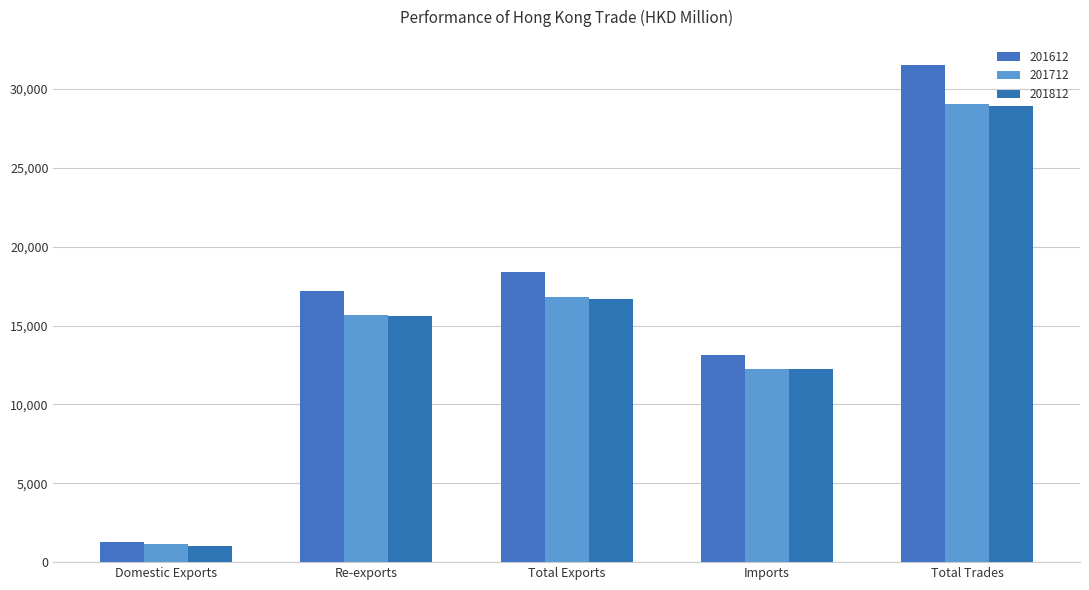

What is the sum of all 201612 values?

81491.2